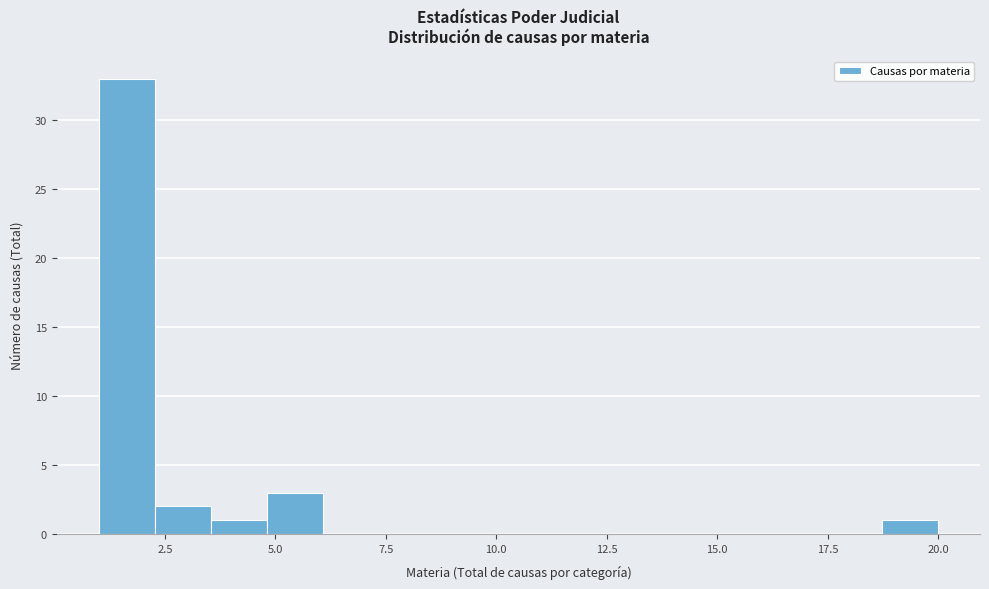

Around what value on the x-axis is the tallest bar? Give the approximate position of its centre, as read against the axis.

1.5